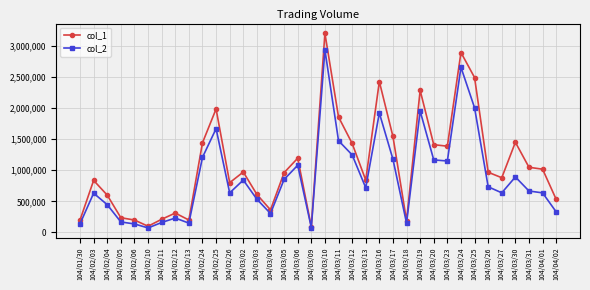

What are all the series names shown in the legend?

col_1, col_2